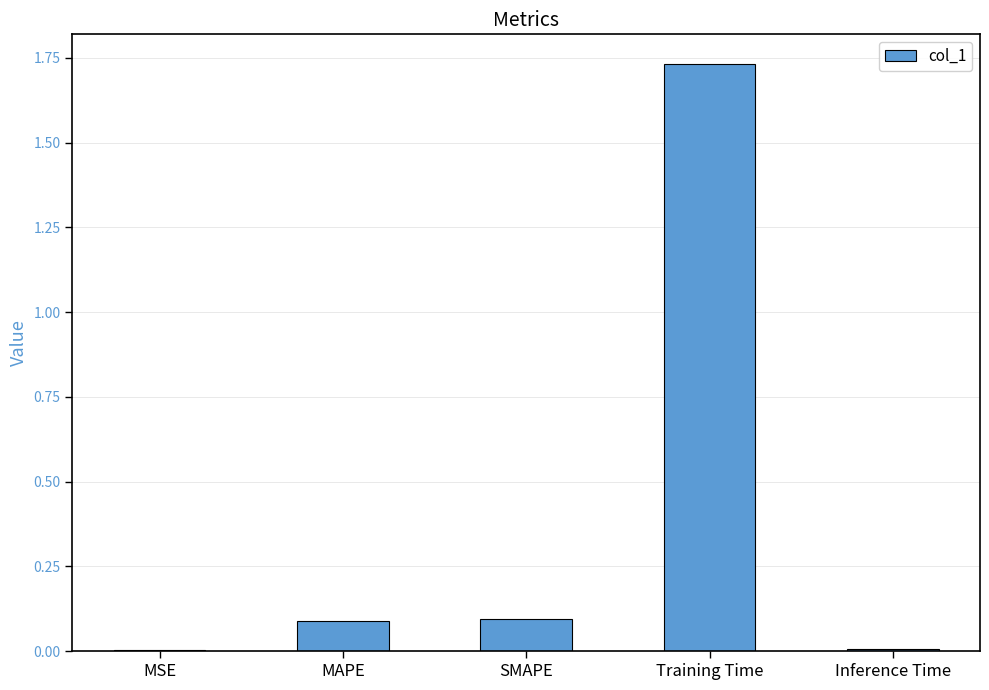

What is the sum of the values at Training Time and MAPE?

1.8